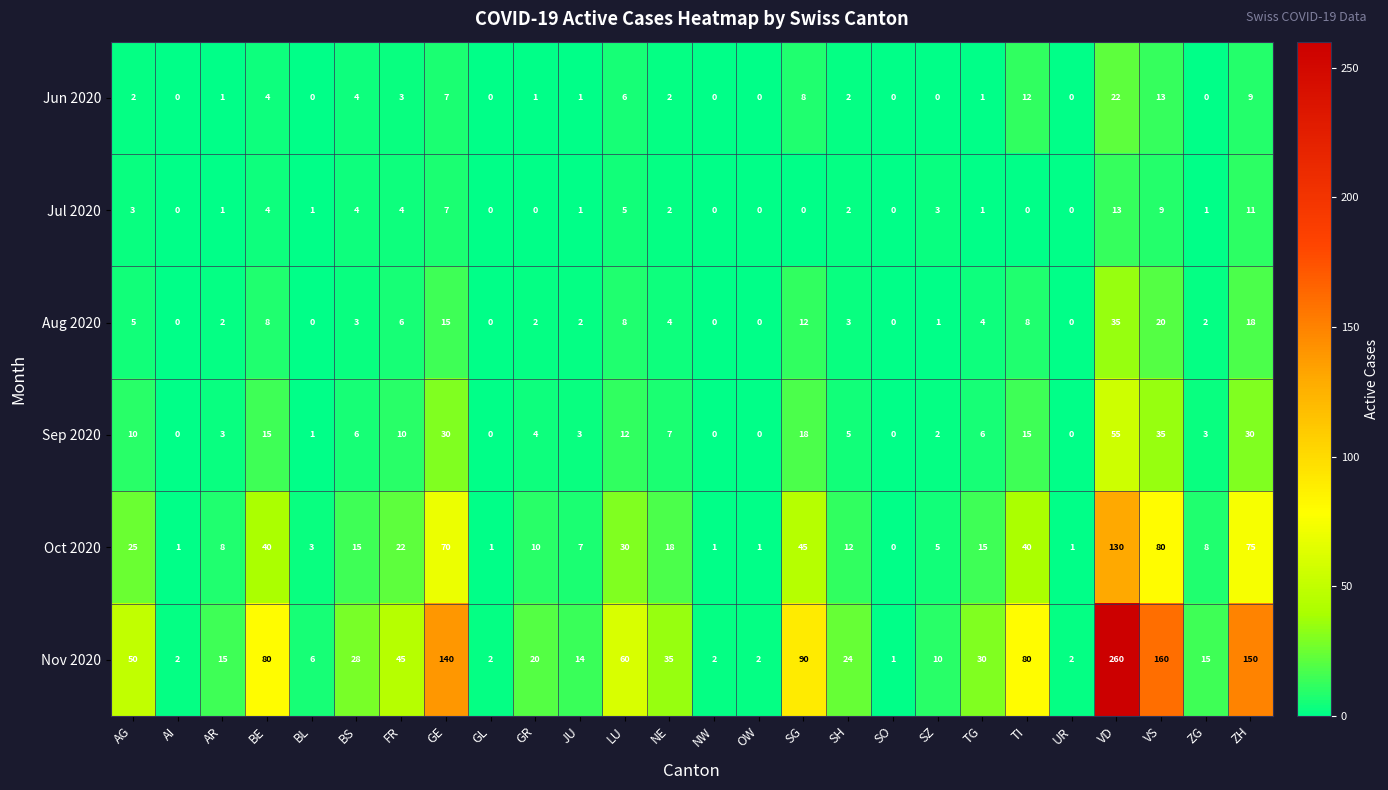

Which series changed the most between NE and VS?

Nov 2020